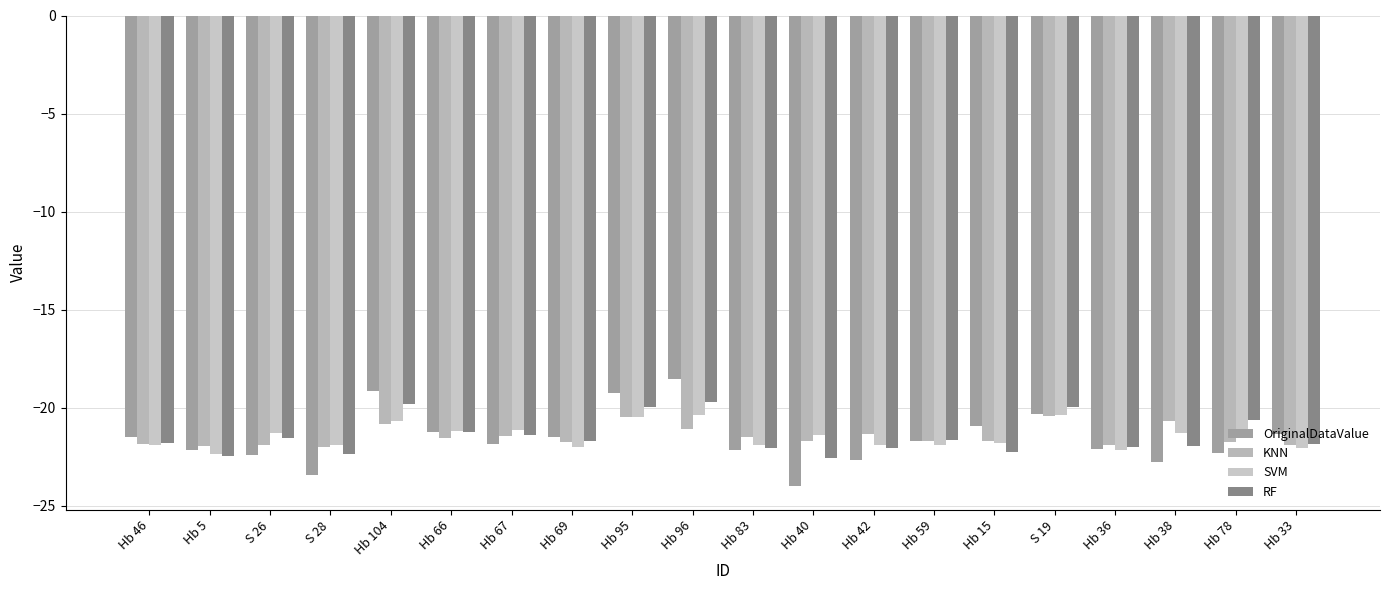

The value of OriginalDataValue at Hb 95 is -5.0. True or false?

False